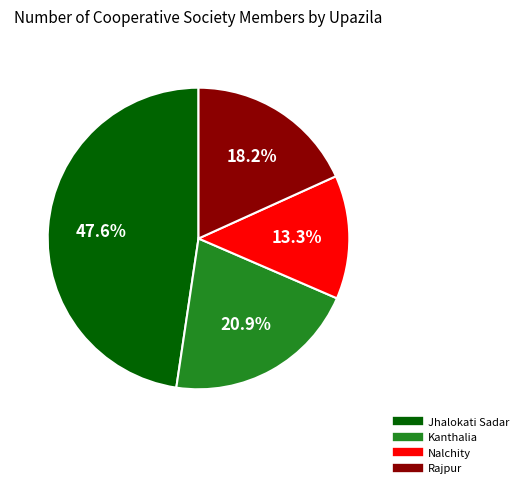

Approximately how many times larger is the value at Kanthalia compared to Jhalokati Sadar?

0.4